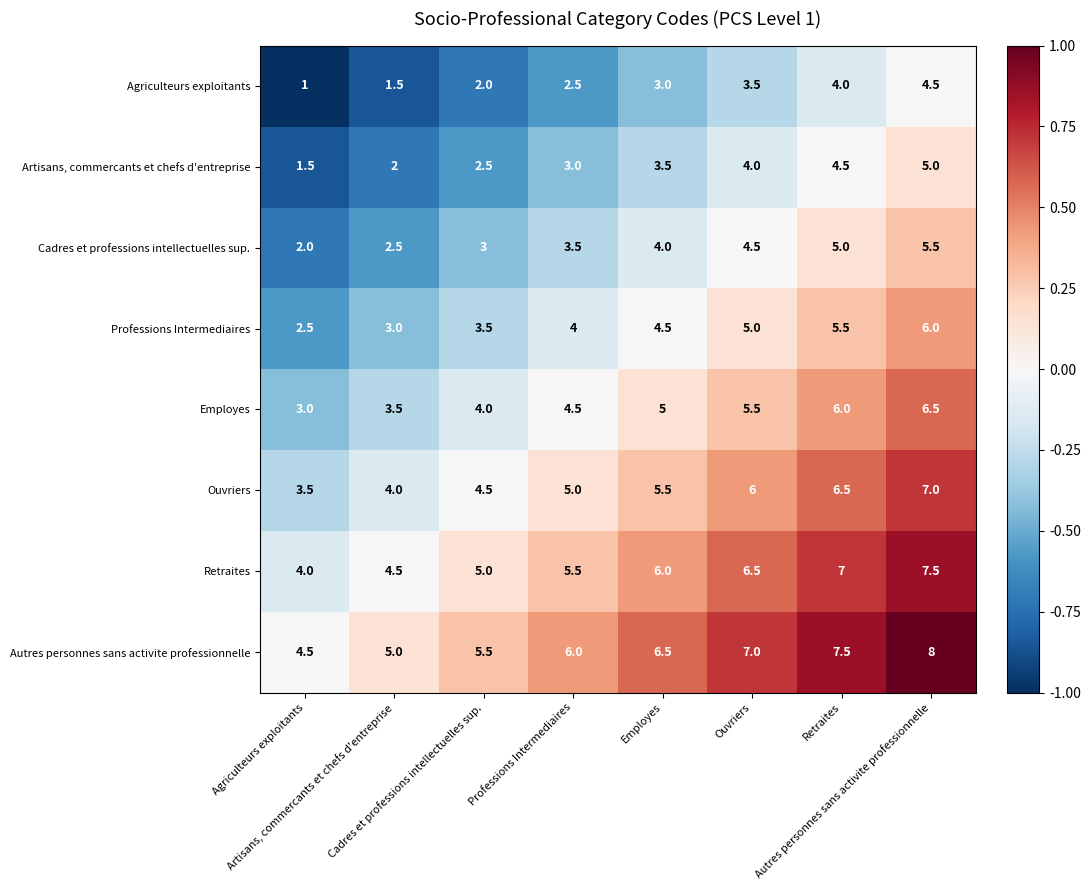

What is the smallest value displayed?

1.0